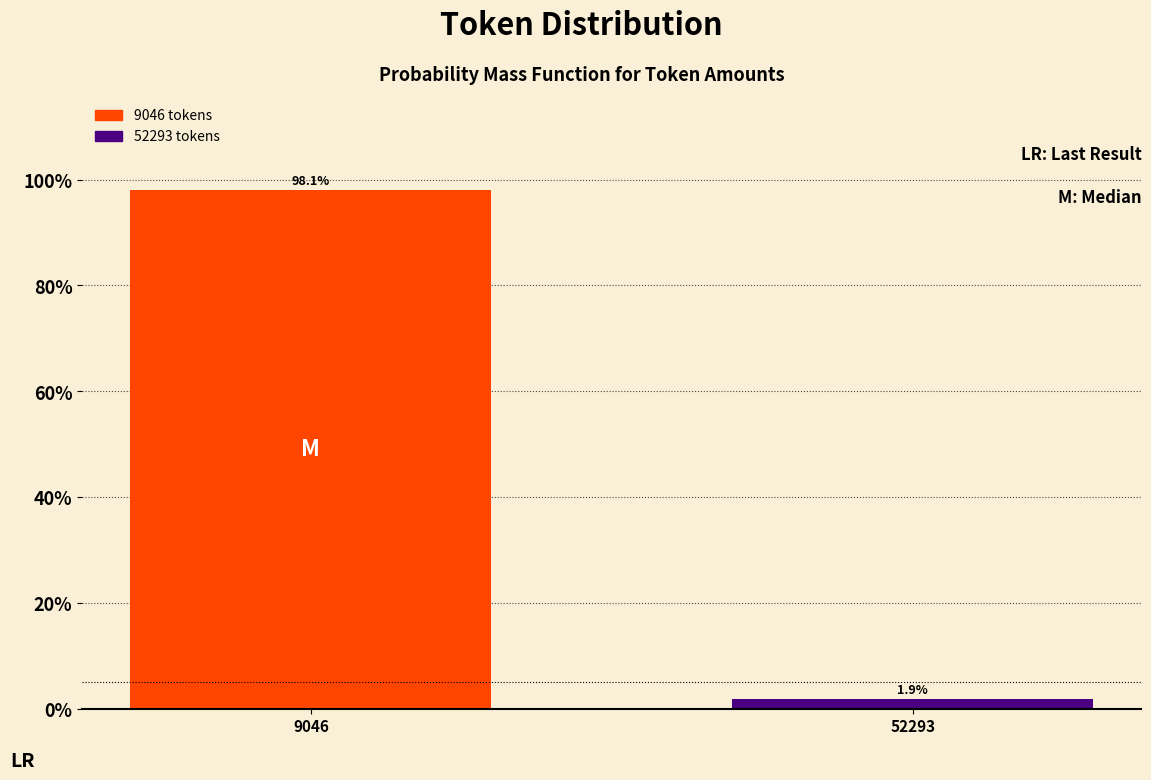

Reading left to right, extract all data points from this chart.

9046=98.1	52293=1.9